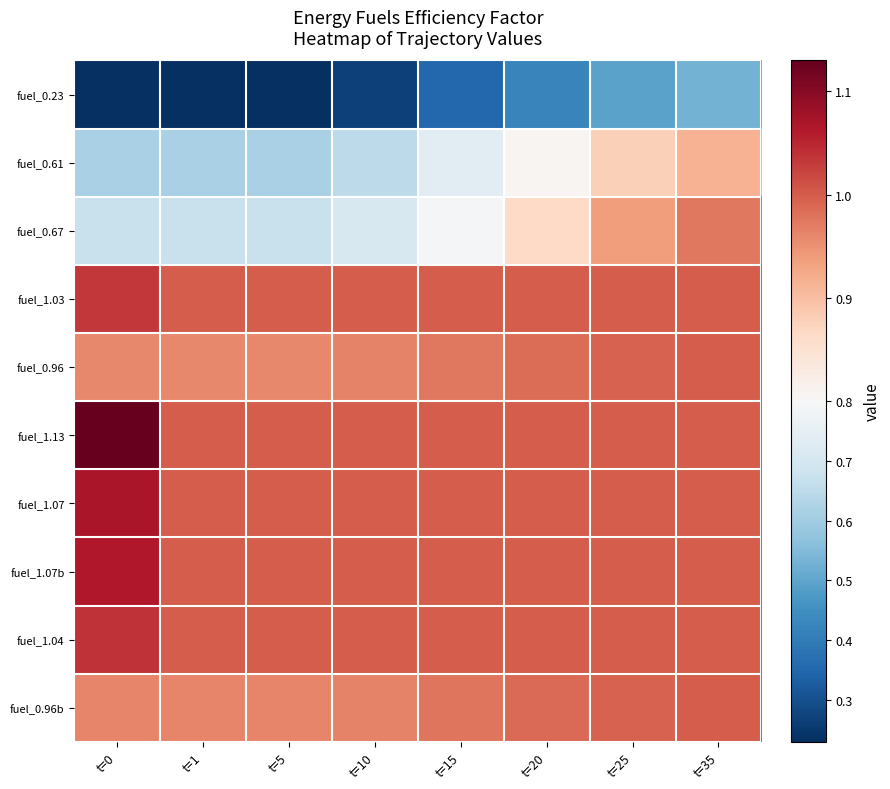

Reading left to right, extract all data points from this chart.

fuel_0.23: t=0=0.2	t=1=0.2	t=5=0.2	t=10=0.3	t=15=0.4	t=20=0.4	t=25=0.5	t=35=0.5
fuel_0.61: t=0=0.6	t=1=0.6	t=5=0.6	t=10=0.6	t=15=0.7	t=20=0.8	t=25=0.9	t=35=0.9
fuel_0.67: t=0=0.7	t=1=0.7	t=5=0.7	t=10=0.7	t=15=0.8	t=20=0.9	t=25=0.9	t=35=1.0
fuel_1.03: t=0=1.0	t=1=1.0	t=5=1.0	t=10=1.0	t=15=1.0	t=20=1.0	t=25=1.0	t=35=1.0
fuel_0.96: t=0=1.0	t=1=1.0	t=5=1.0	t=10=1.0	t=15=1.0	t=20=1.0	t=25=1.0	t=35=1.0
fuel_1.13: t=0=1.1	t=1=1.0	t=5=1.0	t=10=1.0	t=15=1.0	t=20=1.0	t=25=1.0	t=35=1.0
fuel_1.07: t=0=1.1	t=1=1.0	t=5=1.0	t=10=1.0	t=15=1.0	t=20=1.0	t=25=1.0	t=35=1.0
fuel_1.07b: t=0=1.1	t=1=1.0	t=5=1.0	t=10=1.0	t=15=1.0	t=20=1.0	t=25=1.0	t=35=1.0
fuel_1.04: t=0=1.0	t=1=1.0	t=5=1.0	t=10=1.0	t=15=1.0	t=20=1.0	t=25=1.0	t=35=1.0
fuel_0.96b: t=0=1.0	t=1=1.0	t=5=1.0	t=10=1.0	t=15=1.0	t=20=1.0	t=25=1.0	t=35=1.0